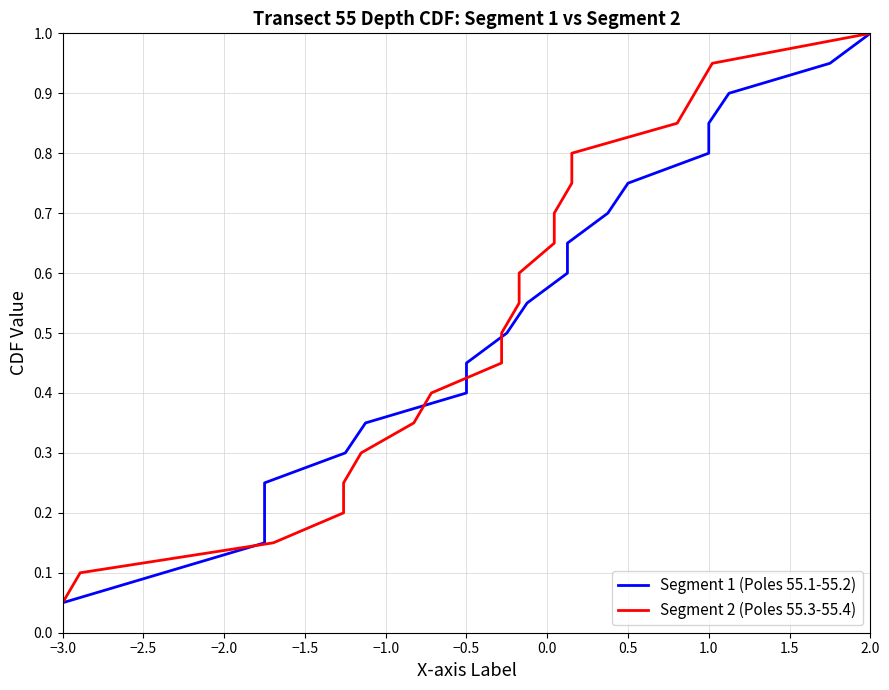

What is the difference between the maximum and second lowest values in the Segment 1 (Poles 55.1-55.2) series?

0.9